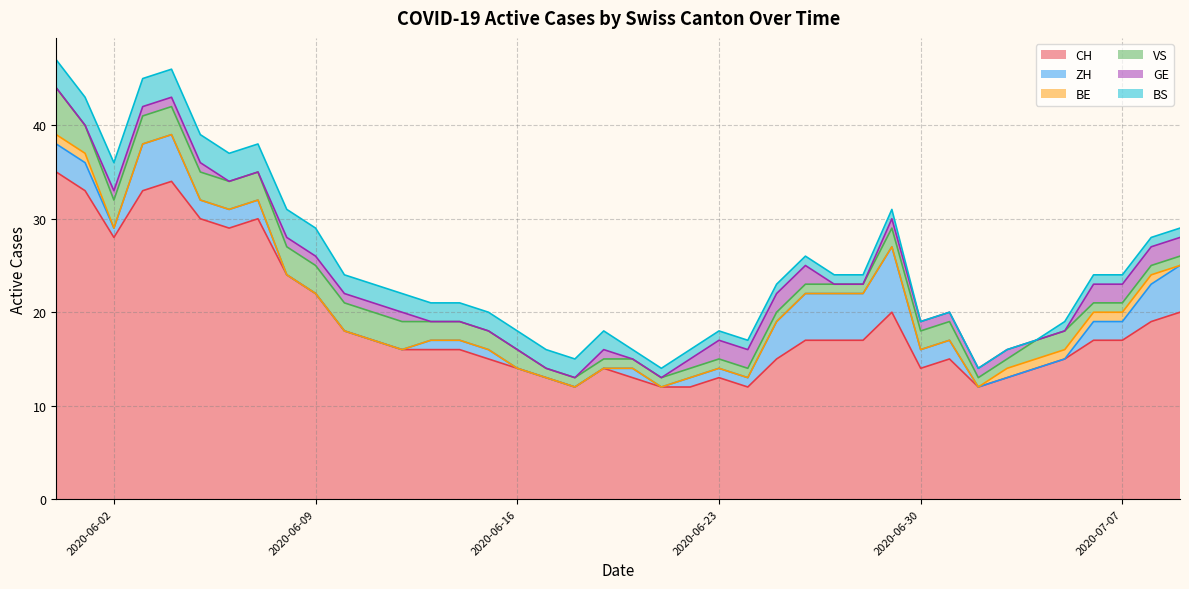

Count the number of data series in this chart.

6